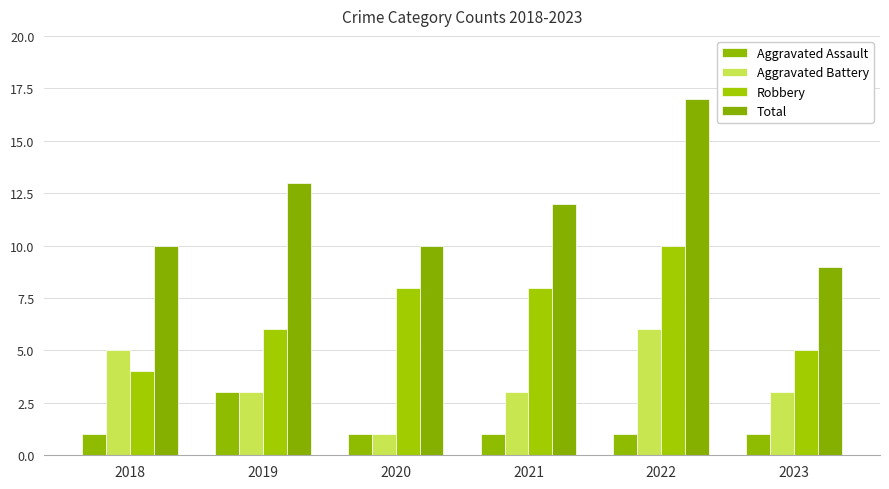

Which category has the lowest value in the Robbery series?

2018